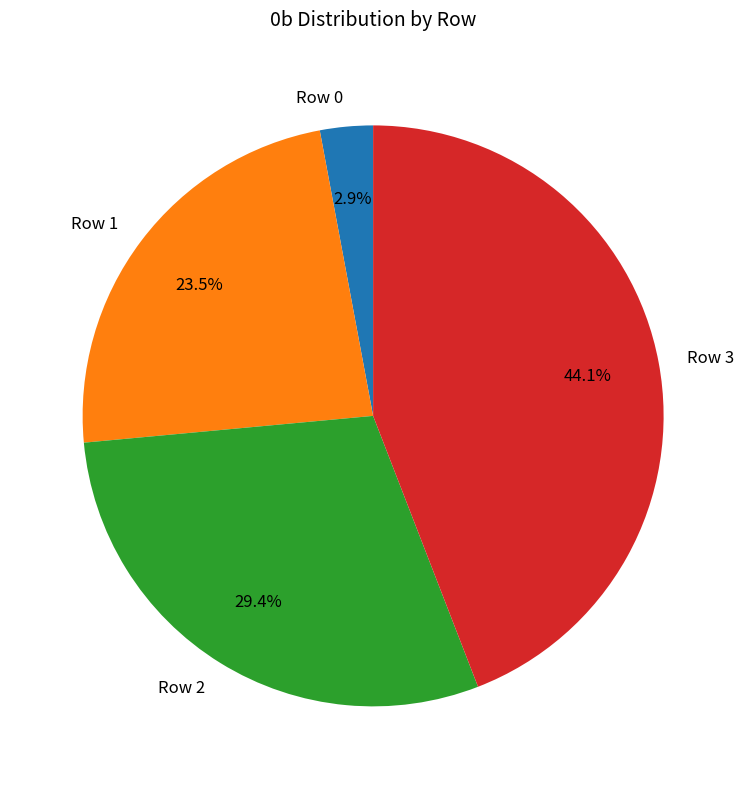

How many slices are in this pie chart?

4